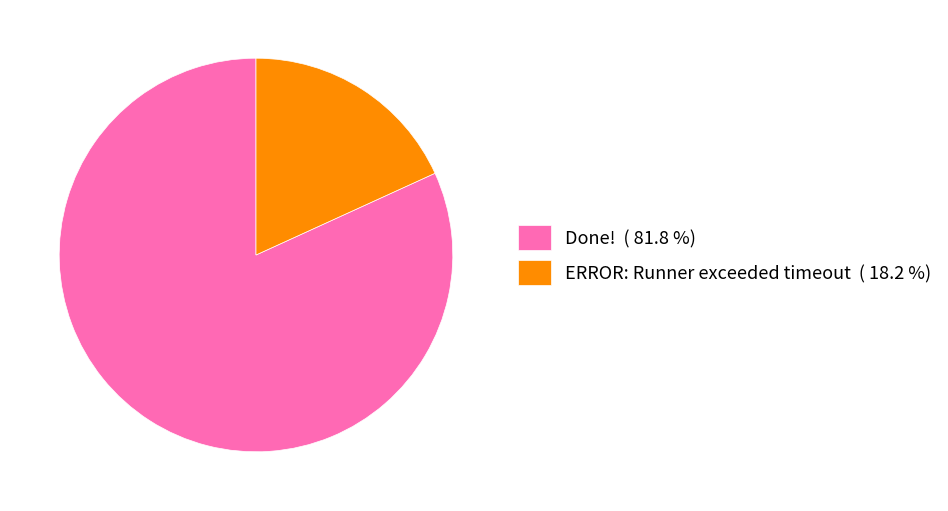

Does any single category account for the majority?

Yes